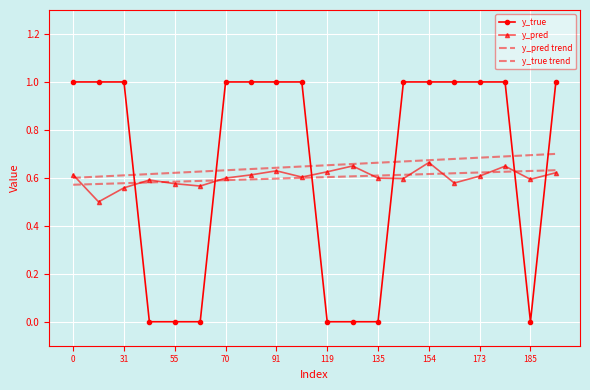

True or false: y_true trend has more than 1 interior local peaks.

False